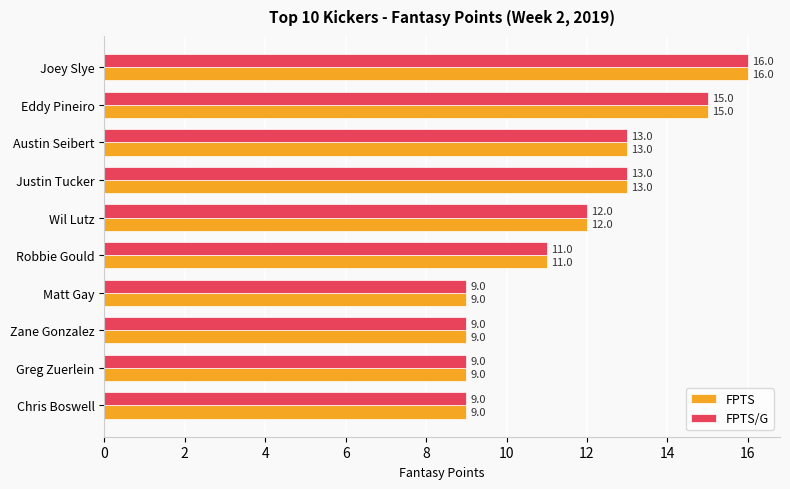

The FPTS/G series shows 4 at Greg Zuerlein. True or false?

False